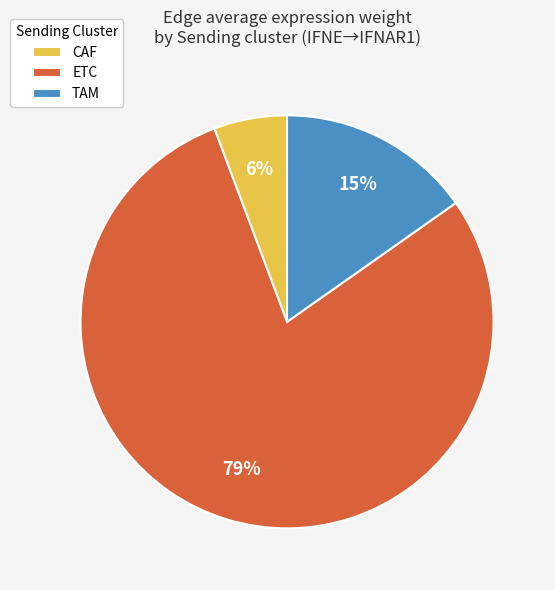

How many slices are in this pie chart?

3